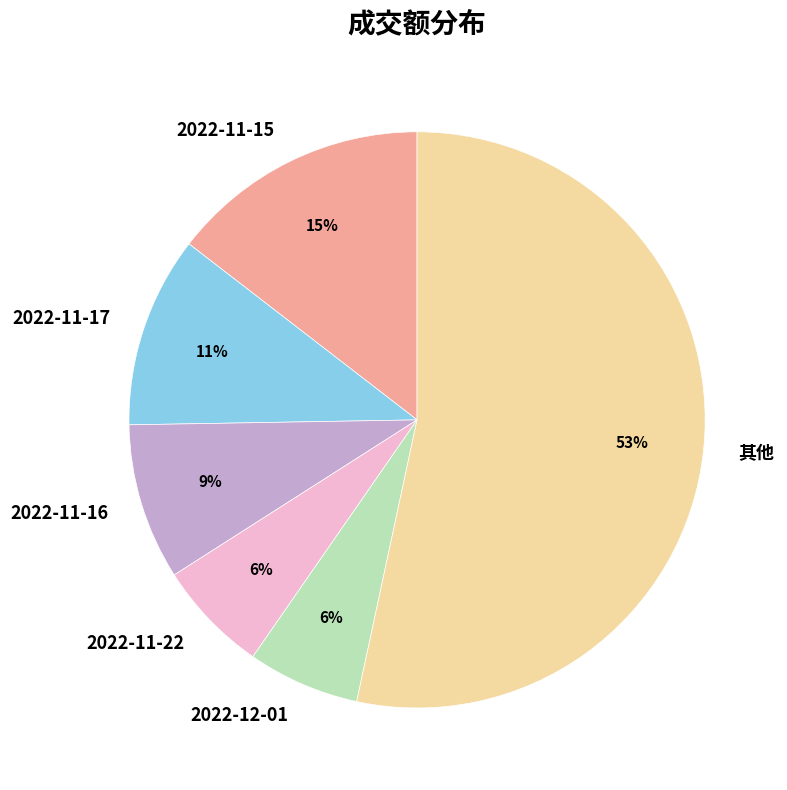

Is it true that 2022-12-01 is 12% of the pie?

False